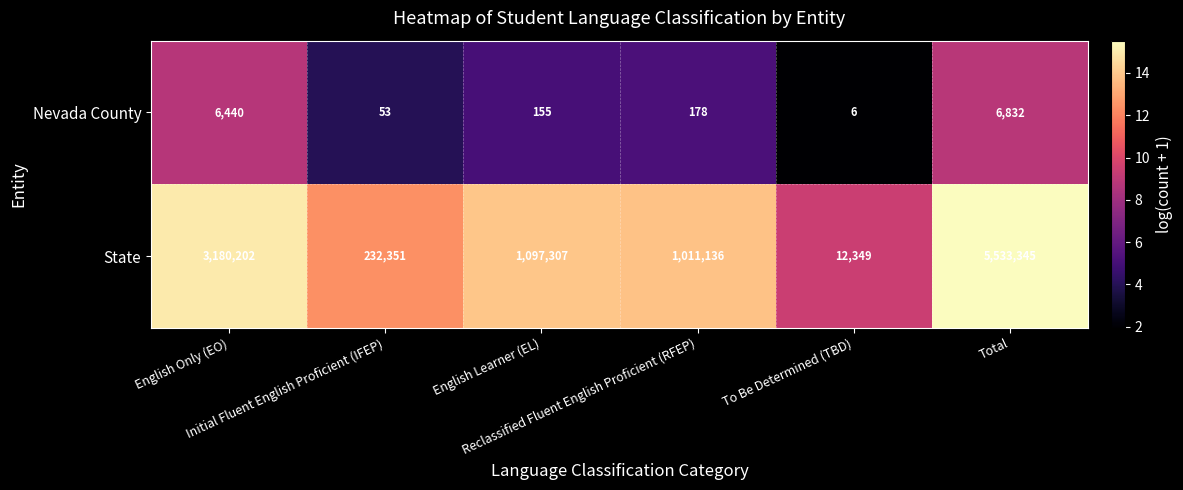

What is the minimum value shown in the chart?

6